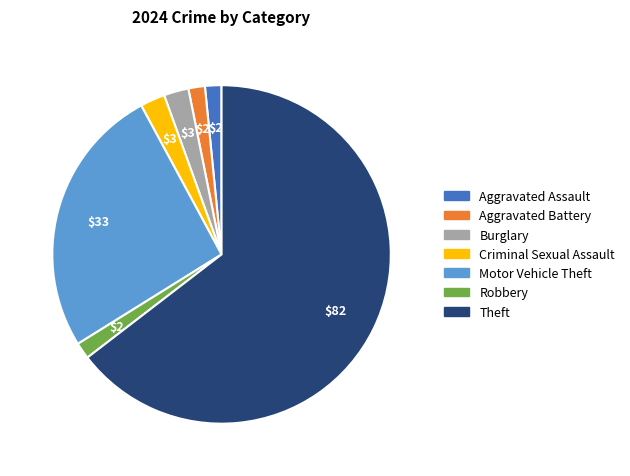

What is the majority slice?

Theft